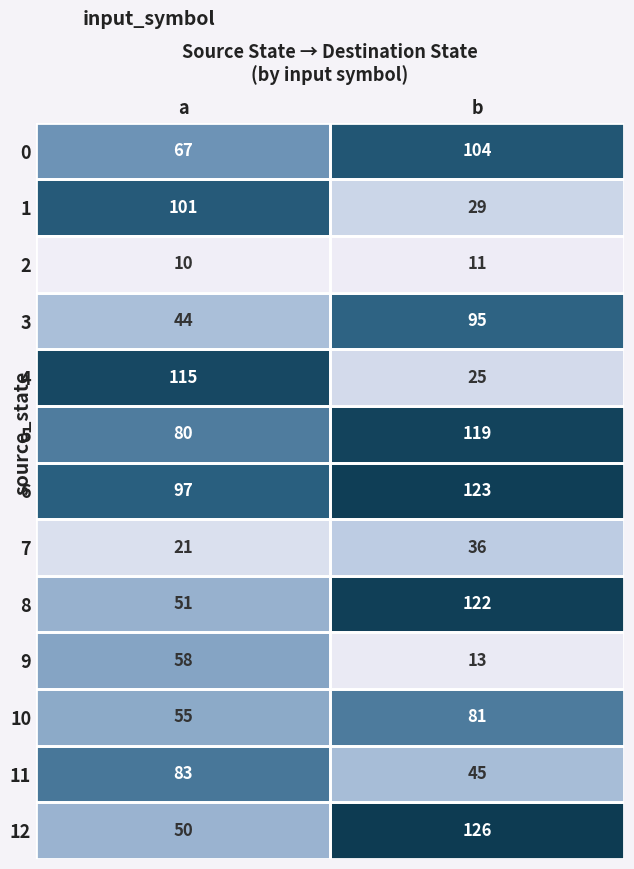

What is the minimum value for 0?

67